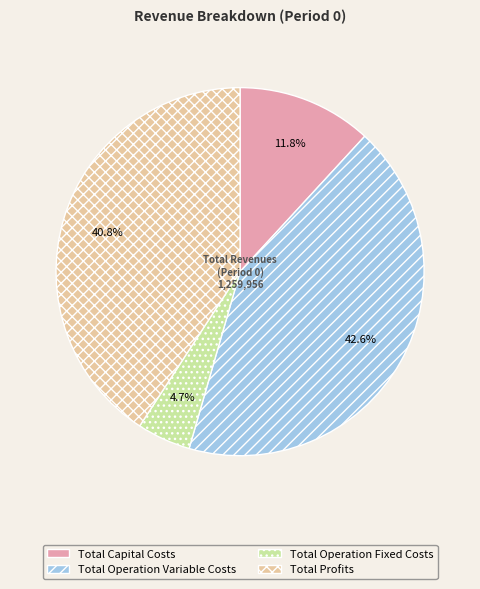

Does Total Capital Costs account for over 50% of the chart?

No